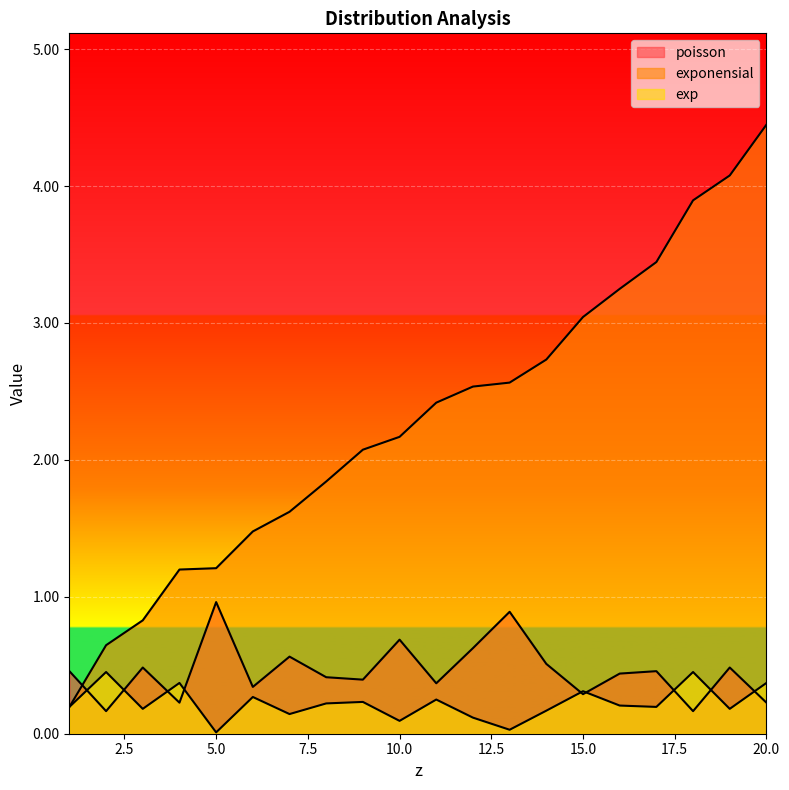

Between which two adjacent categories do poisson and exp first intersect?

1 and 2